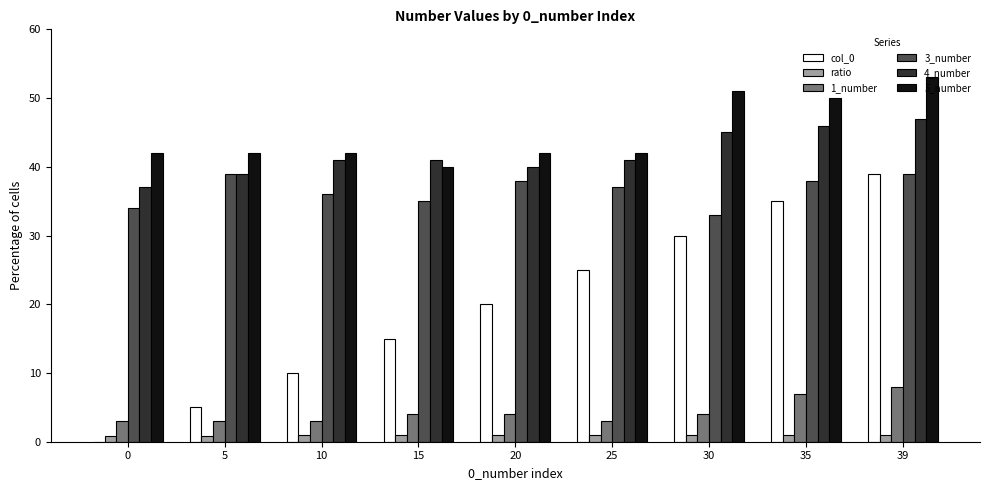

The value of col_0 at 39 is 16.8. True or false?

False